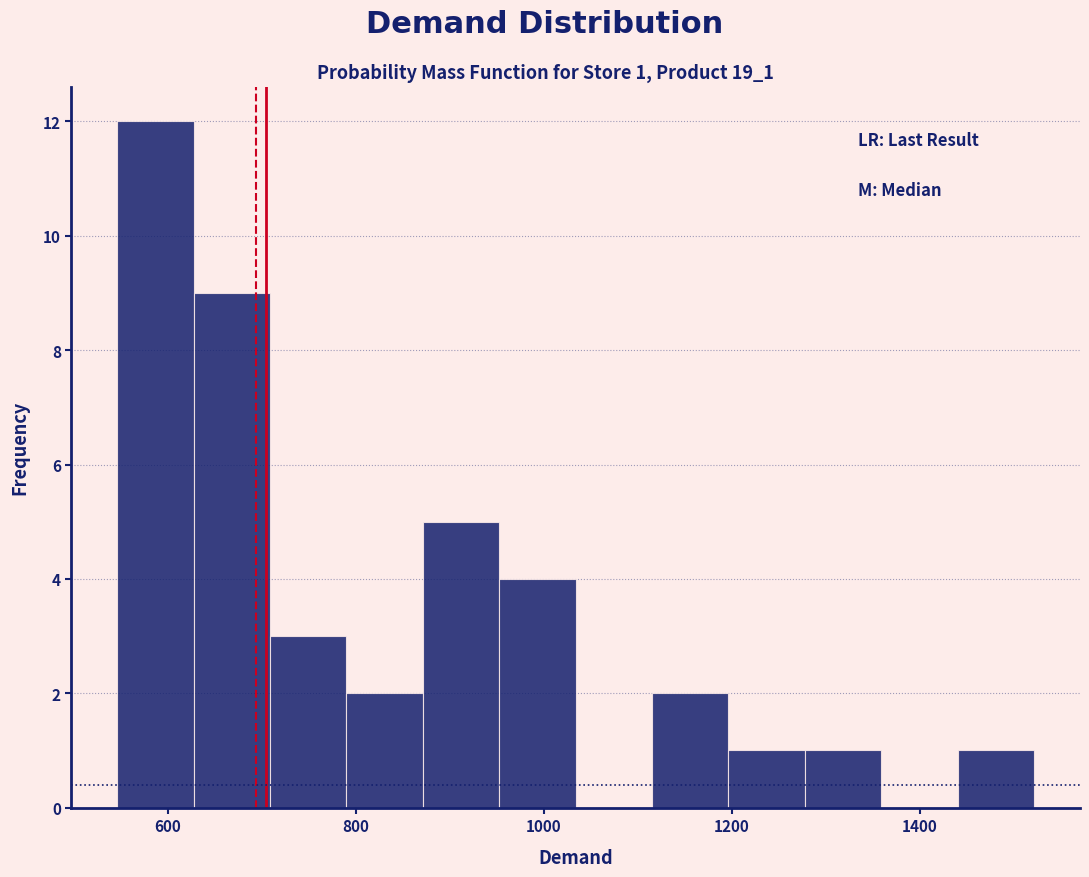

Which range on the x-axis has the tallest bar?

540 to 620